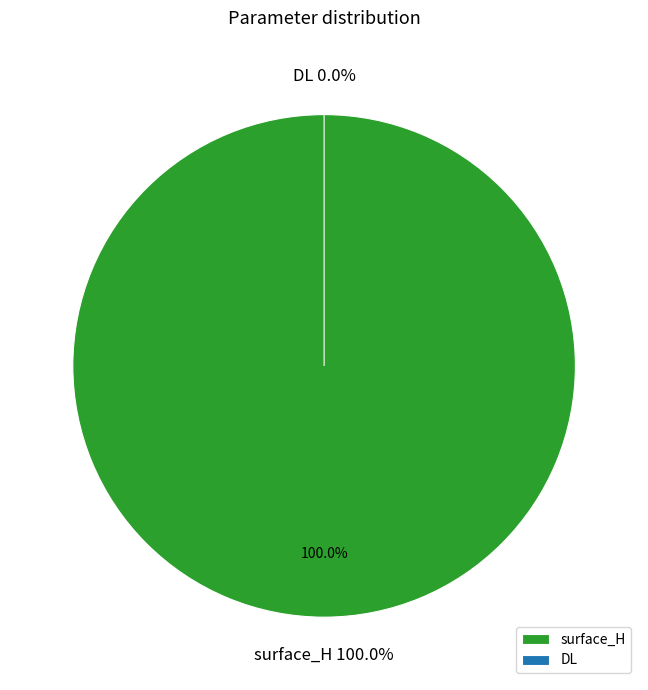

To the nearest percent, what is the average slice percentage?

50%